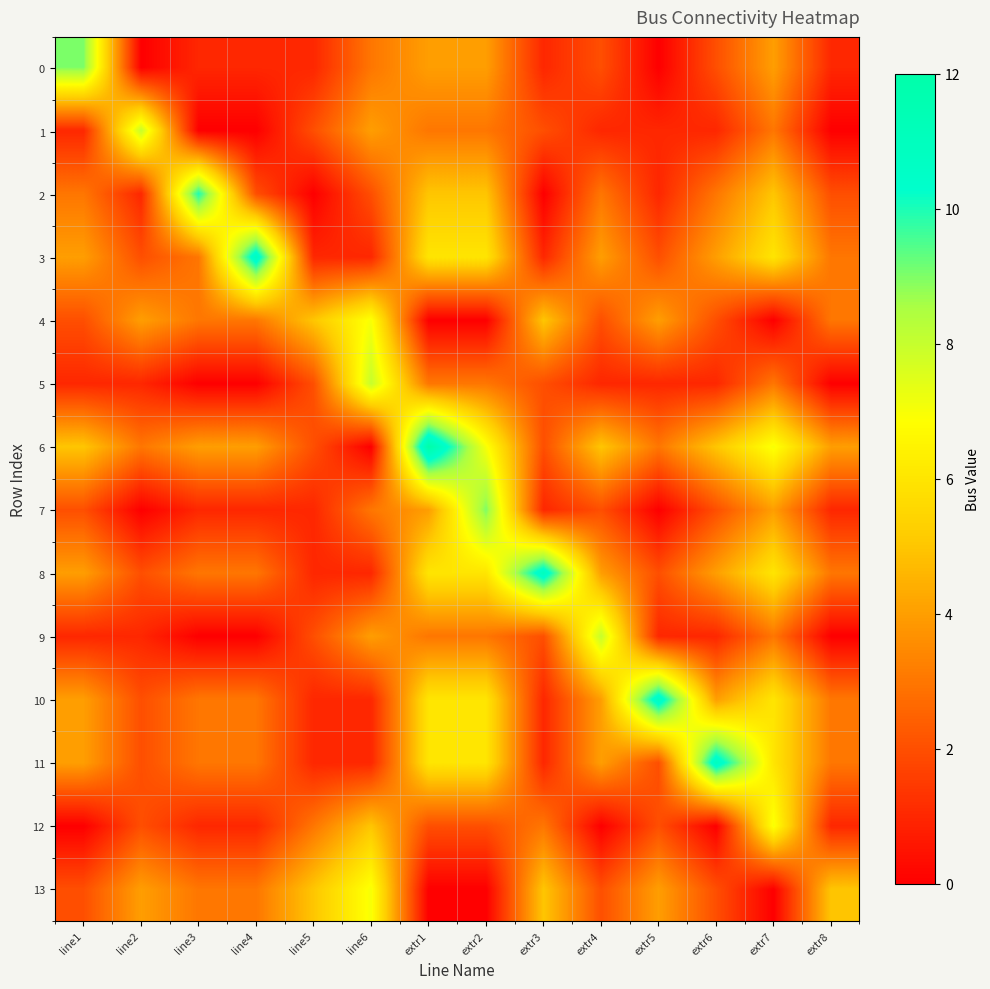

Between extr2 and extr5, which is larger?

extr2